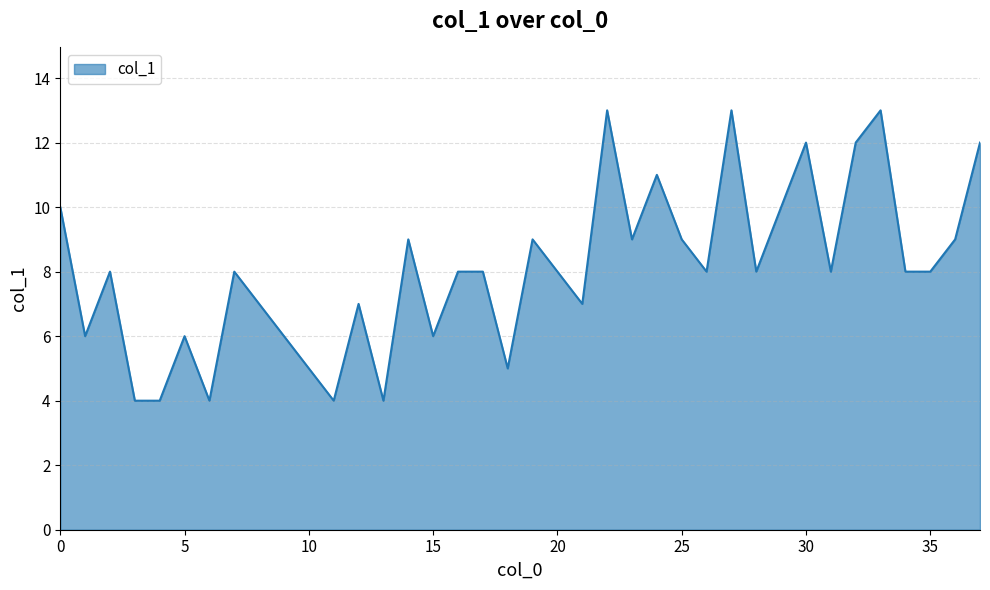

What is the maximum value shown in the chart?

13